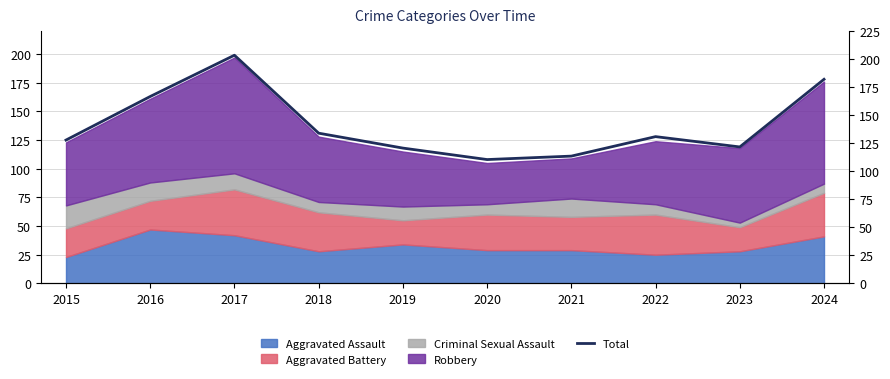

Where does the data first go above 128?

2016